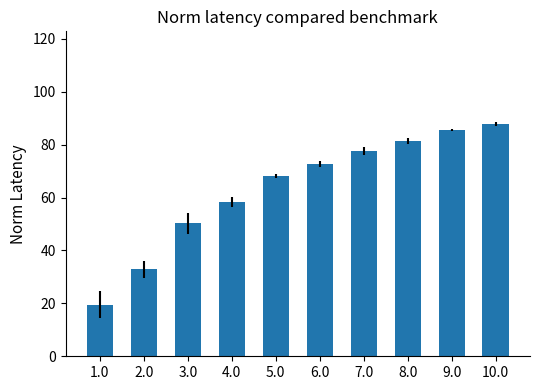

Reading left to right, list all the values displayed in this chart.

19.5	32.9	50.2	58.3	68.1	72.6	77.8	81.4	85.6	87.8